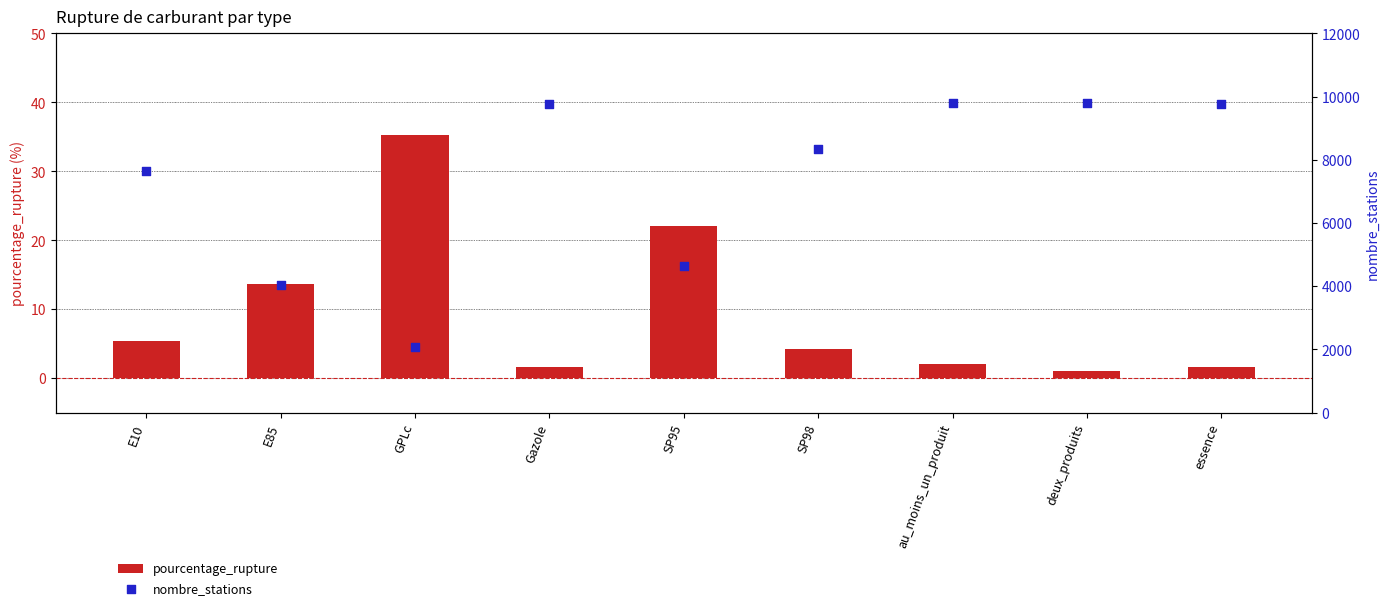

Which series contains the highest Y value?

nombre_stations